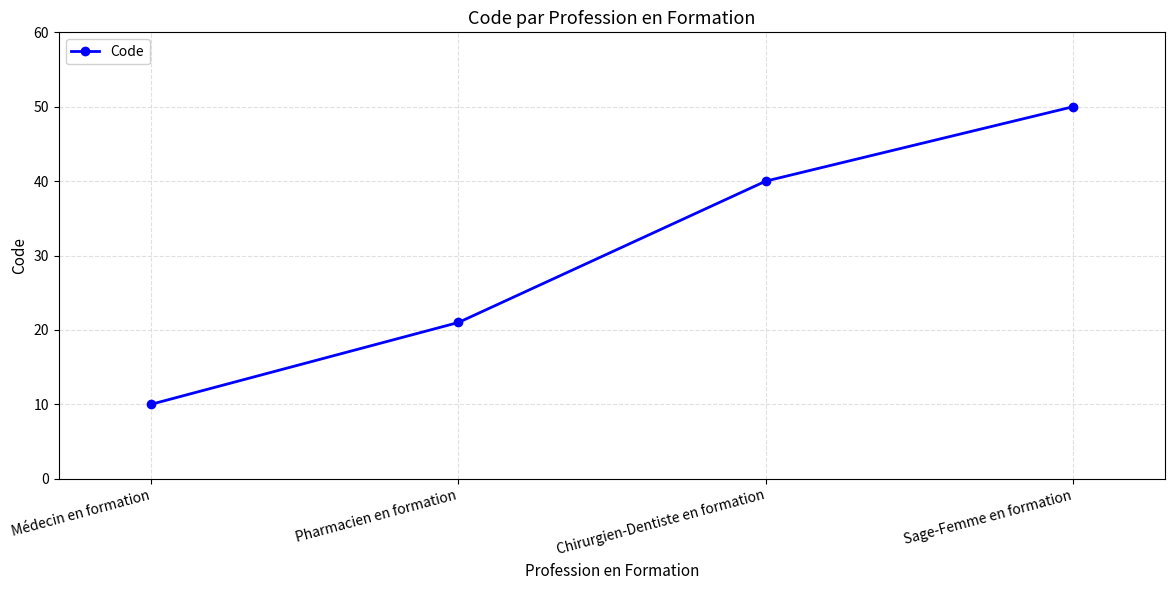

Reading left to right, list all the values displayed in this chart.

Médecin en formation=10	Pharmacien en formation=21	Chirurgien-Dentiste en formation=40	Sage-Femme en formation=50